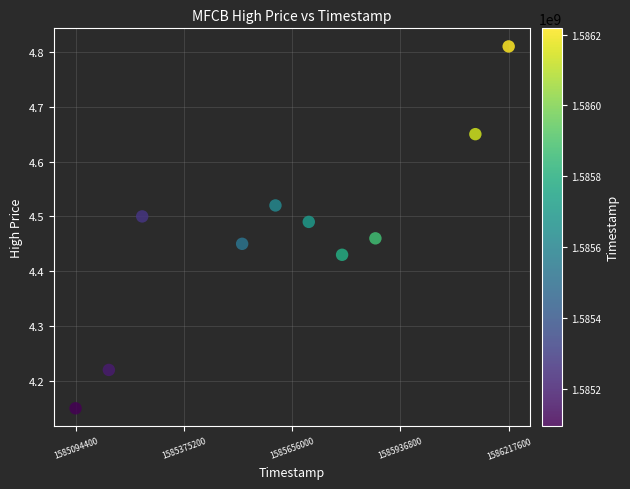

What is the average X value?

1585638720.0